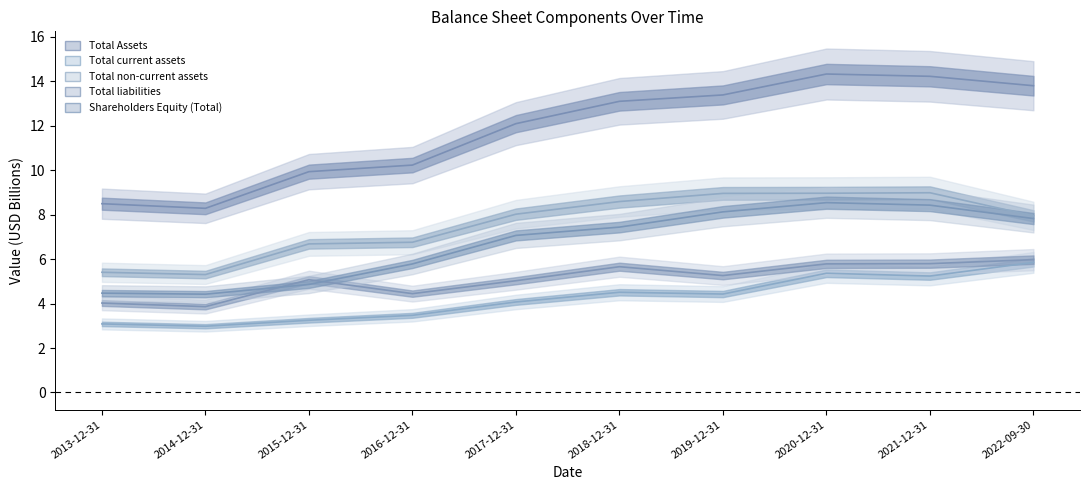

What is the maximum value shown in the chart?

14.3